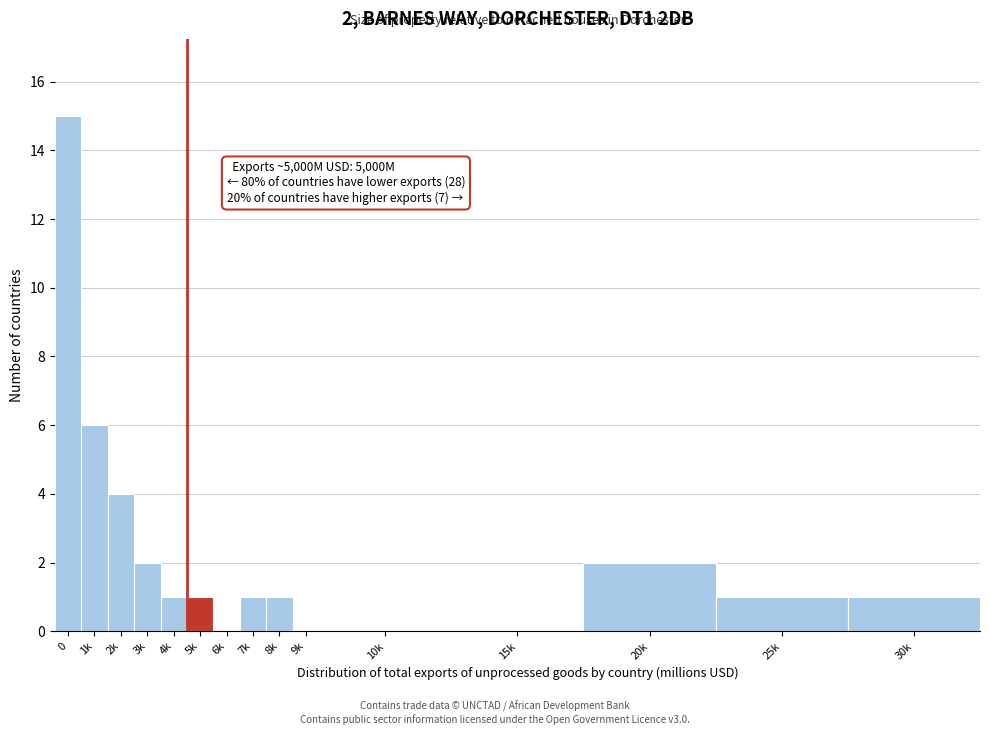

Reading right to left, what are all the values shown in this chart?

30k=1	25k=1	20k=2	15k=0	10k=0	9k=0	8k=1	7k=1	6k=0	5k=1	4k=1	3k=2	2k=4	1k=6	0=15